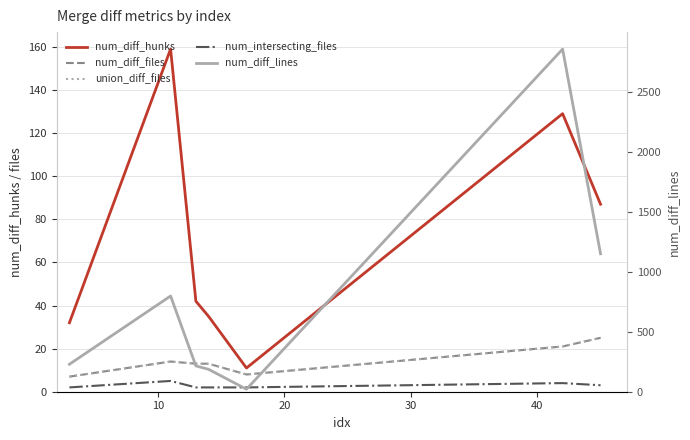

Is it true that num_diff_lines equals 547 at 6?

False